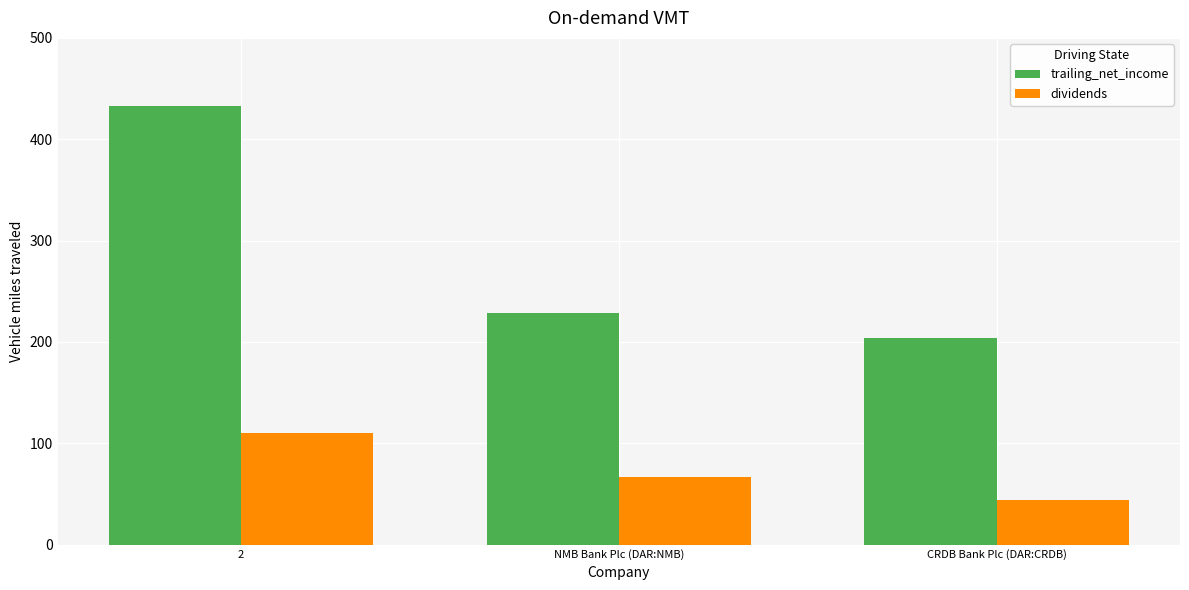

Which series has the widest spread of values?

trailing_net_income